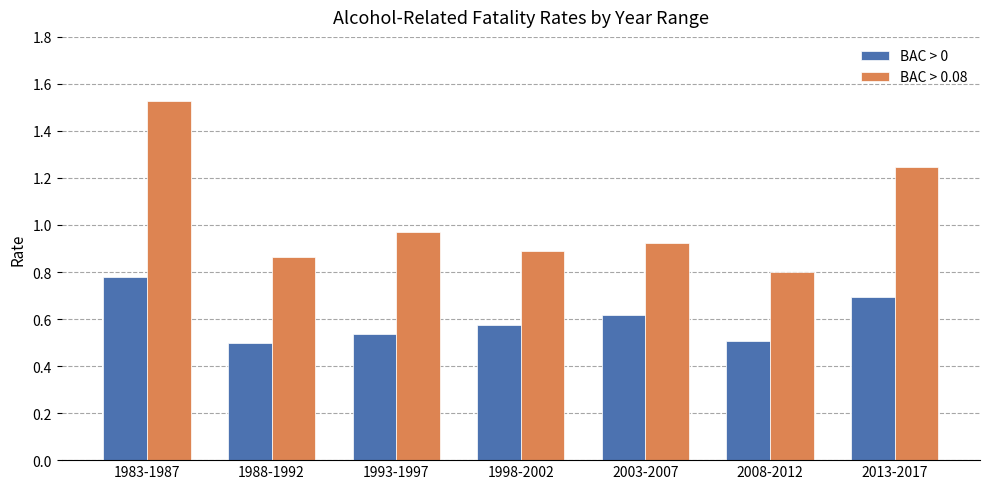

At which label does BAC > 0.08 reach its peak?

1983-1987